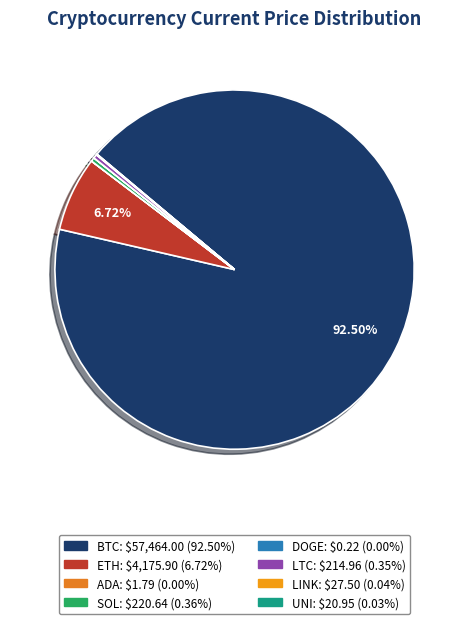

What is the change in value from SOL to LTC?

-5.7